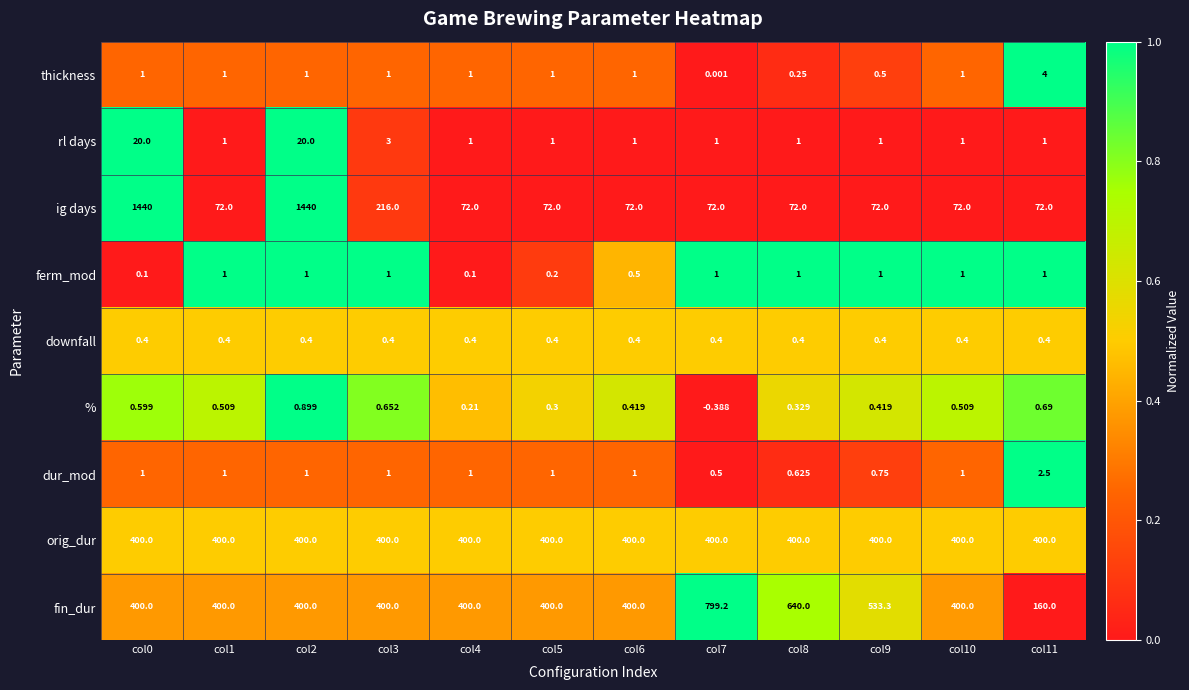

Which series changed the most between col8 and col10?

fin_dur